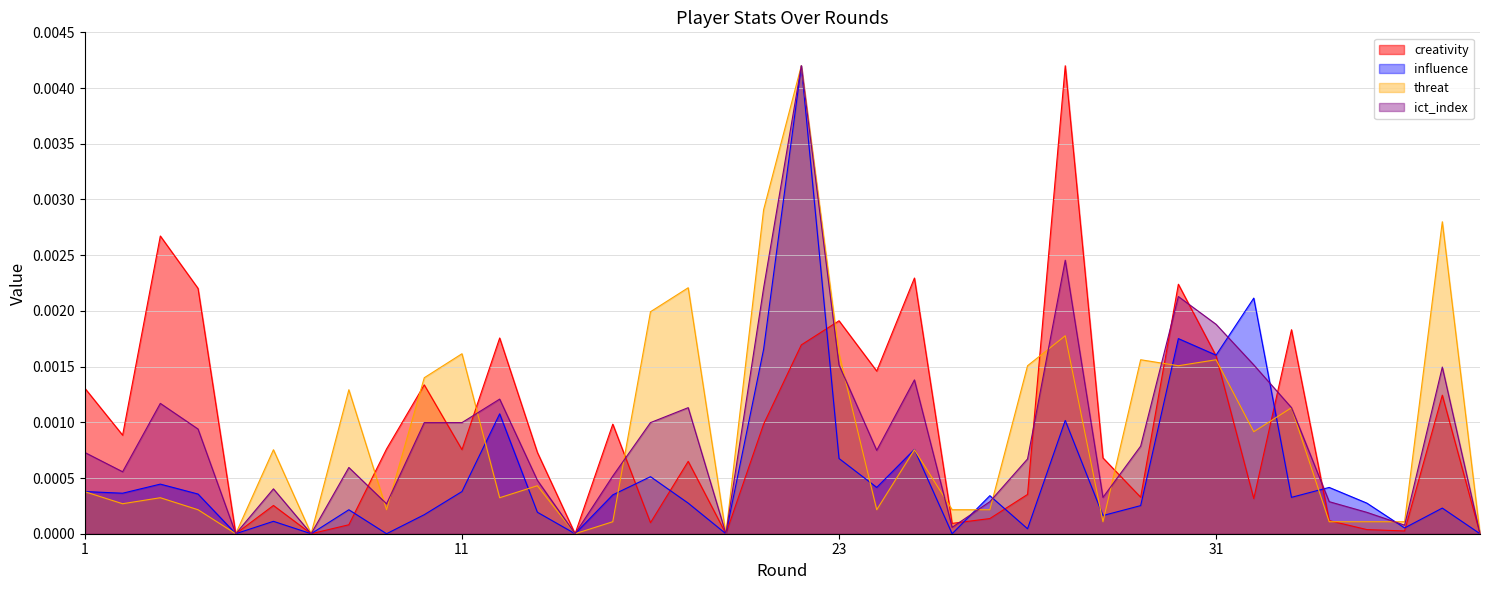

The value of influence at 28 is 0.0. True or false?

False